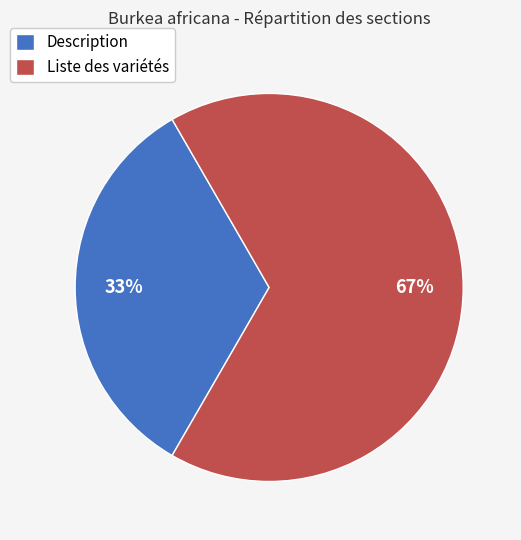

To the nearest percent, what is the average slice percentage?

50%